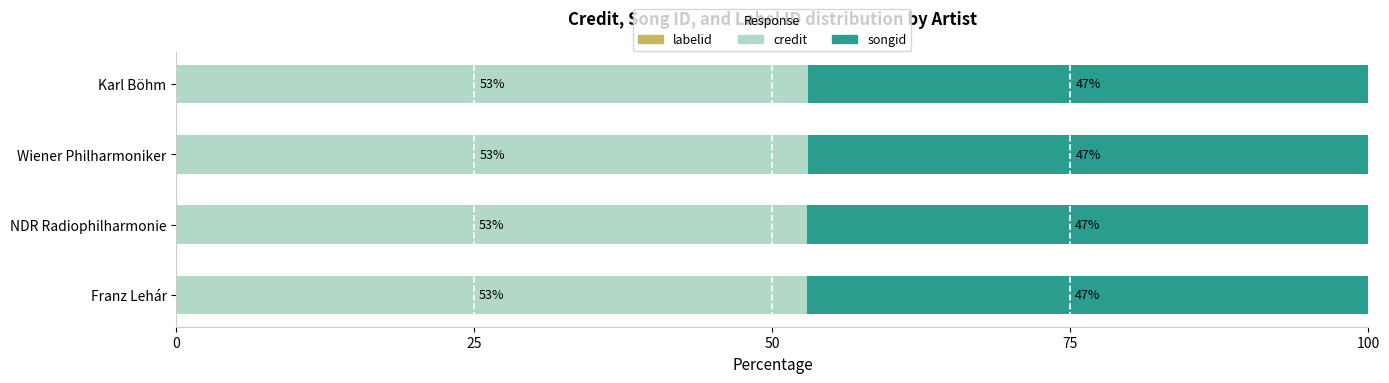

What is the total value across all series at Karl Böhm?

100.0